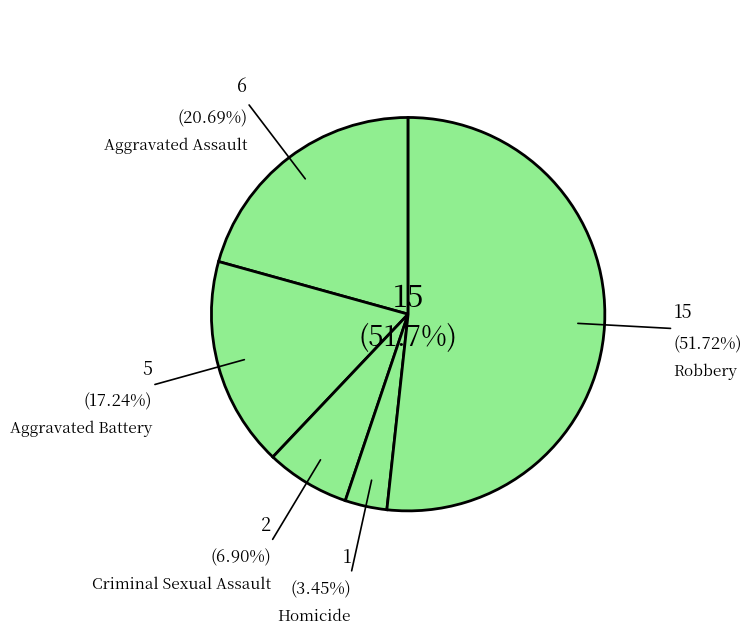

Count the number of slices in the pie.

5